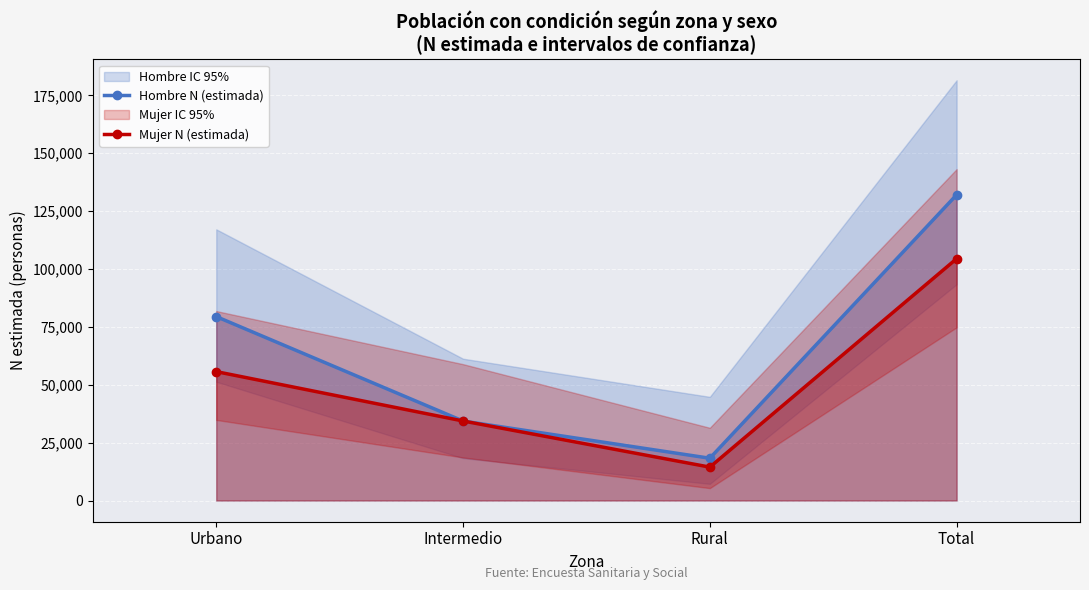

What is the spread (max minus min) of values at Total?

27588